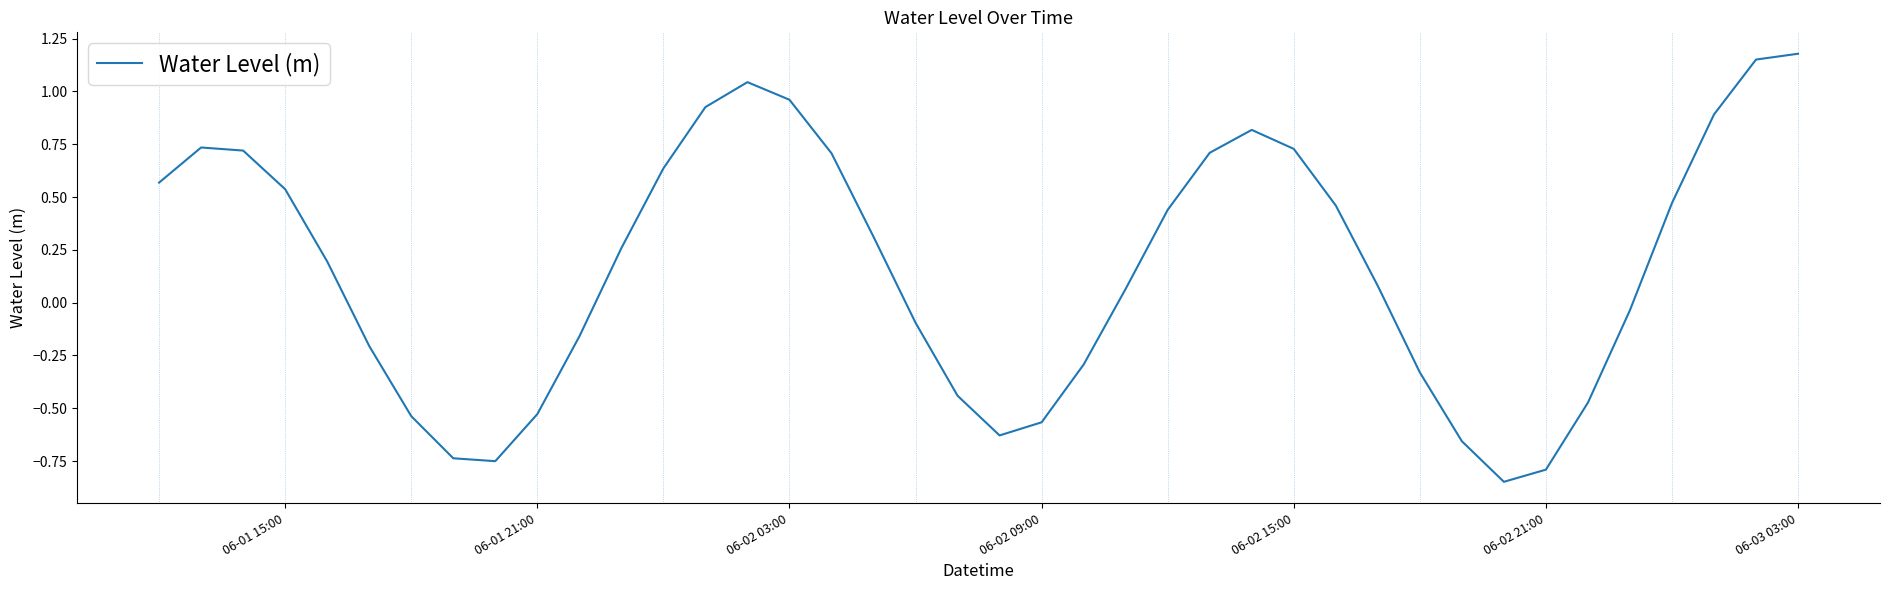

What is the difference between the maximum and minimum values?

2.0